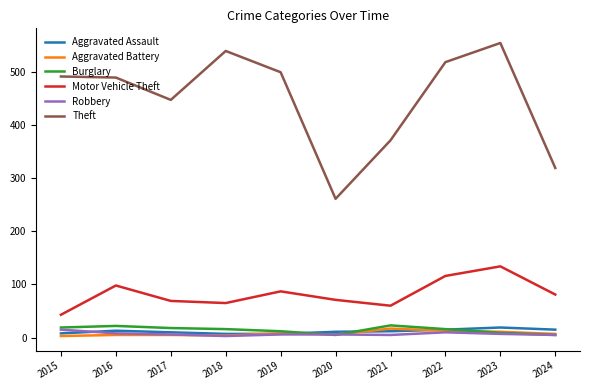

What is the spread (max minus min) of values at 2016?

484